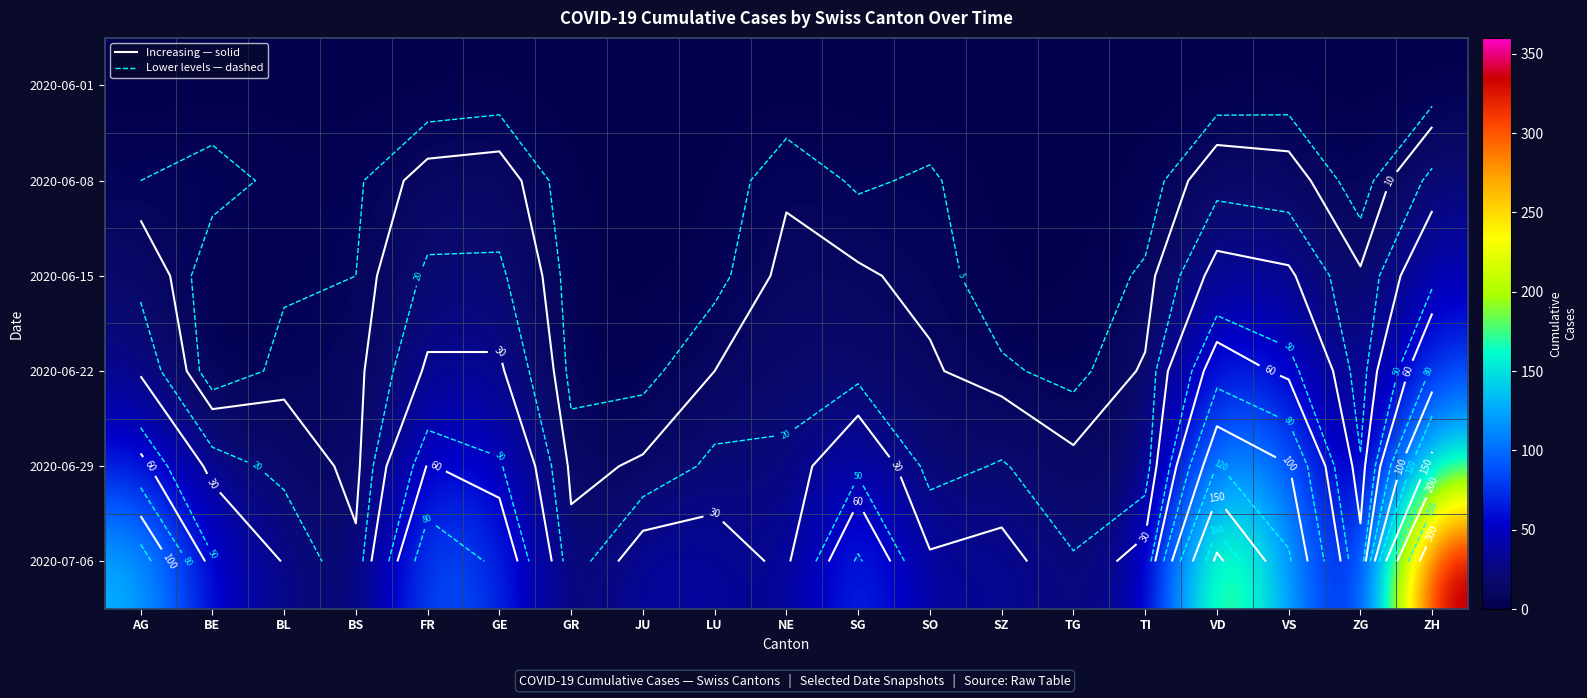

Count the number of data series in this chart.

6